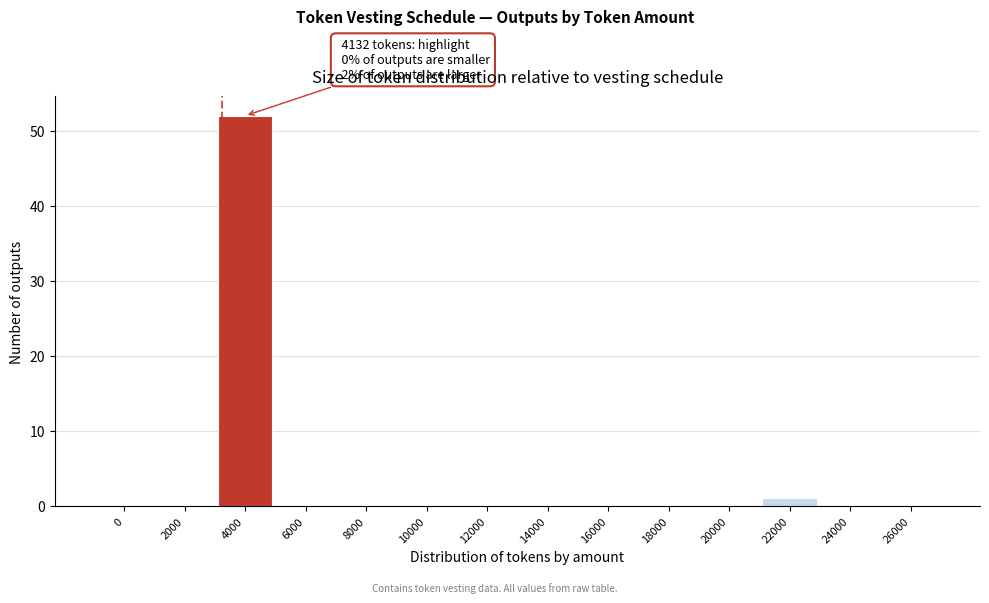

Reading right to left, what are all the values shown in this chart?

26000=0	24000=0	22000=1	20000=0	18000=0	16000=0	14000=0	12000=0	10000=0	8000=0	6000=0	4000=52	2000=0	0=0